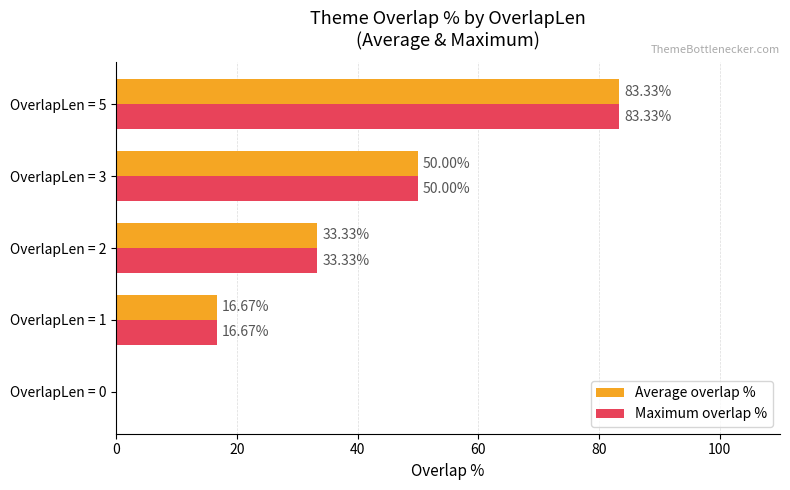

What is the average value of the Average overlap % series?

36.7